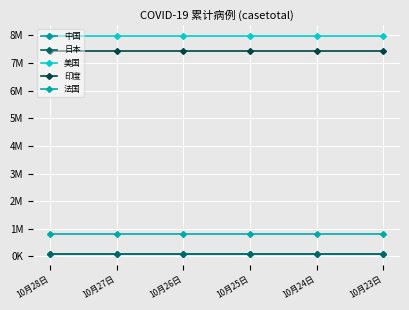

The value of 中国 at 10月24日 is 91460. True or false?

True